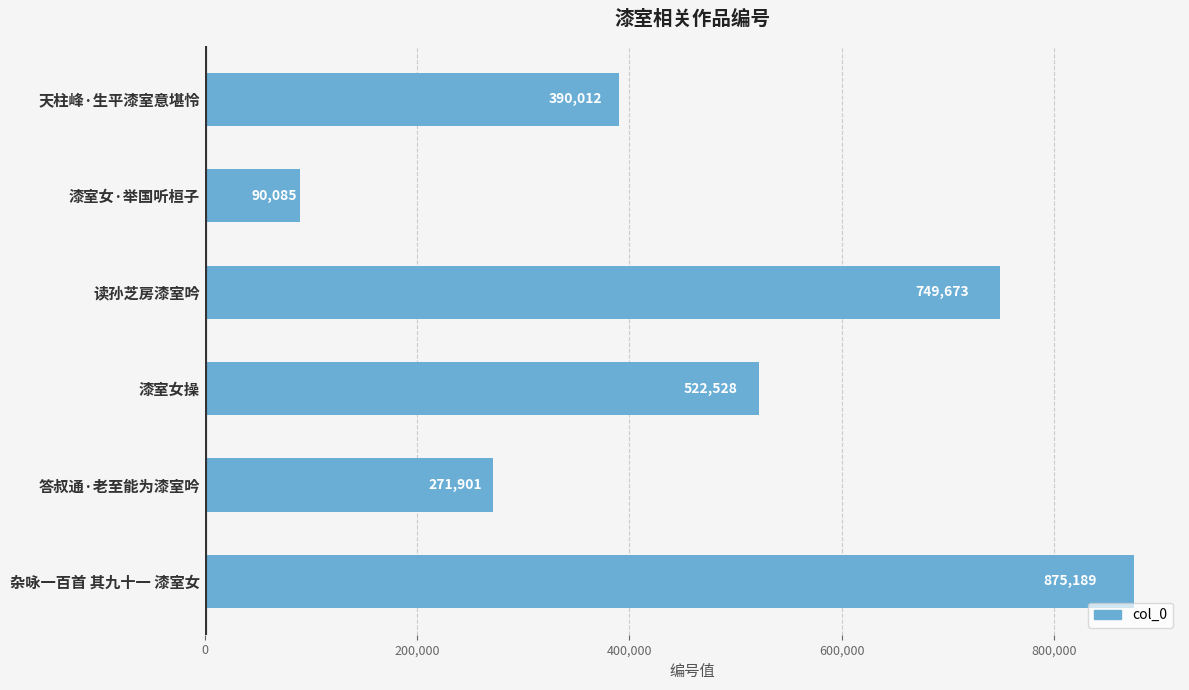

Where is the data nearest to the value 482637?

漆室女操